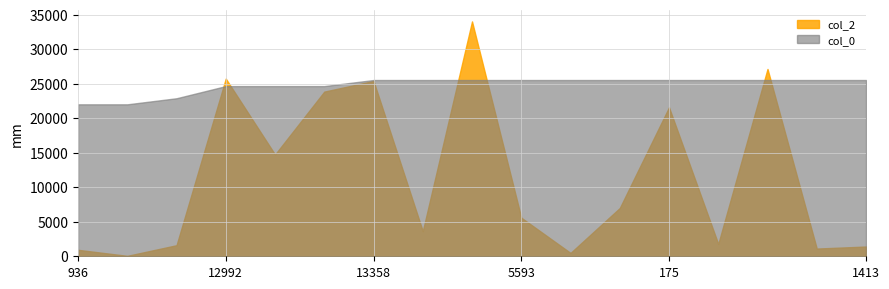

What is the total value across all series at 936?

22962.0